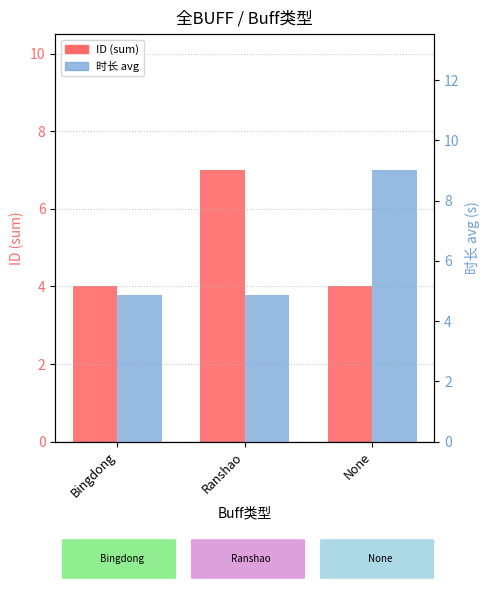

Is it true that 时长 equals 13.8 at None?

False